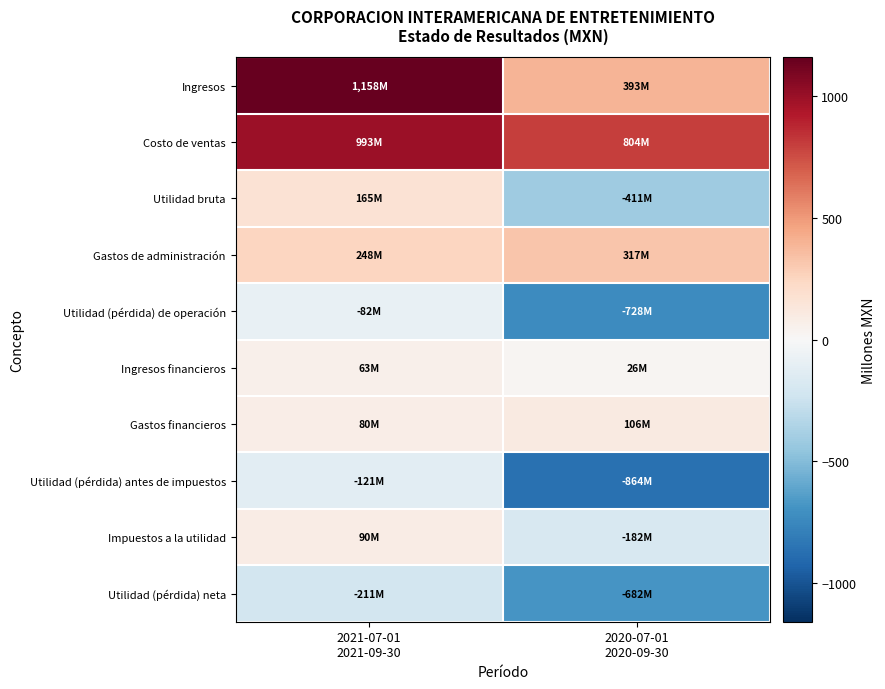

At which category is the sum across all series the highest?

2021-07-01
2021-09-30